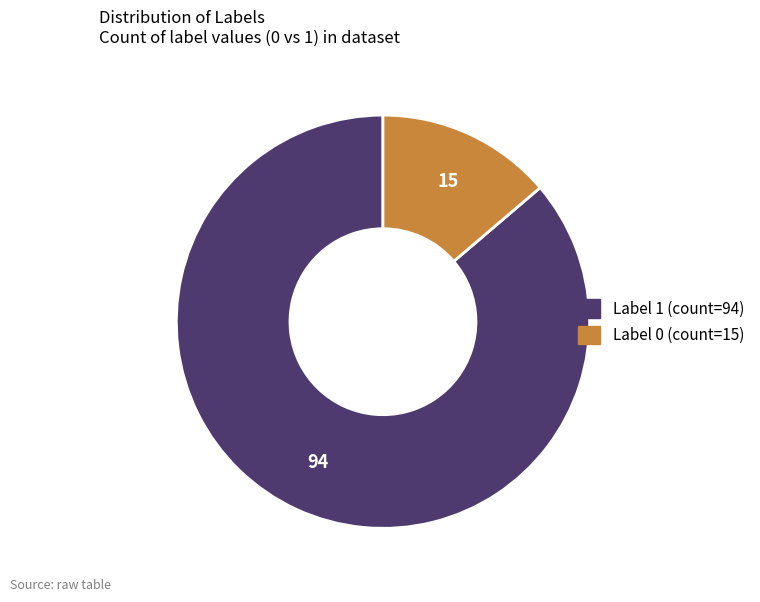

Is there a majority slice in this chart?

Yes